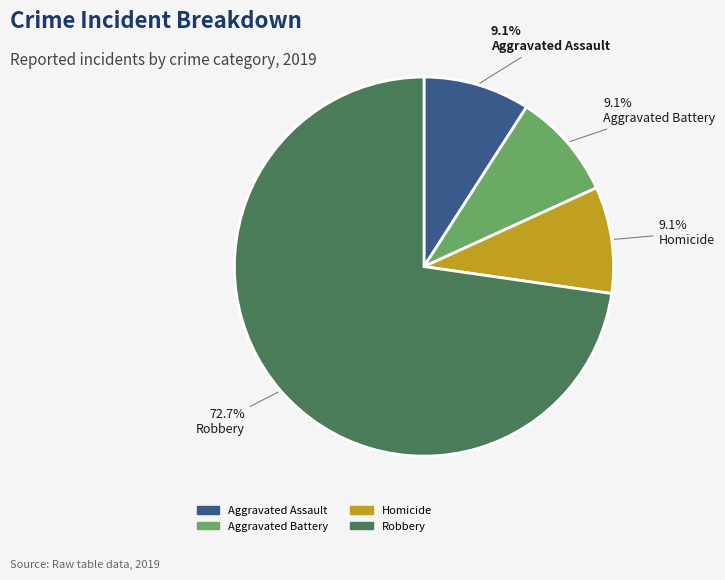

Does any single category account for the majority?

Yes